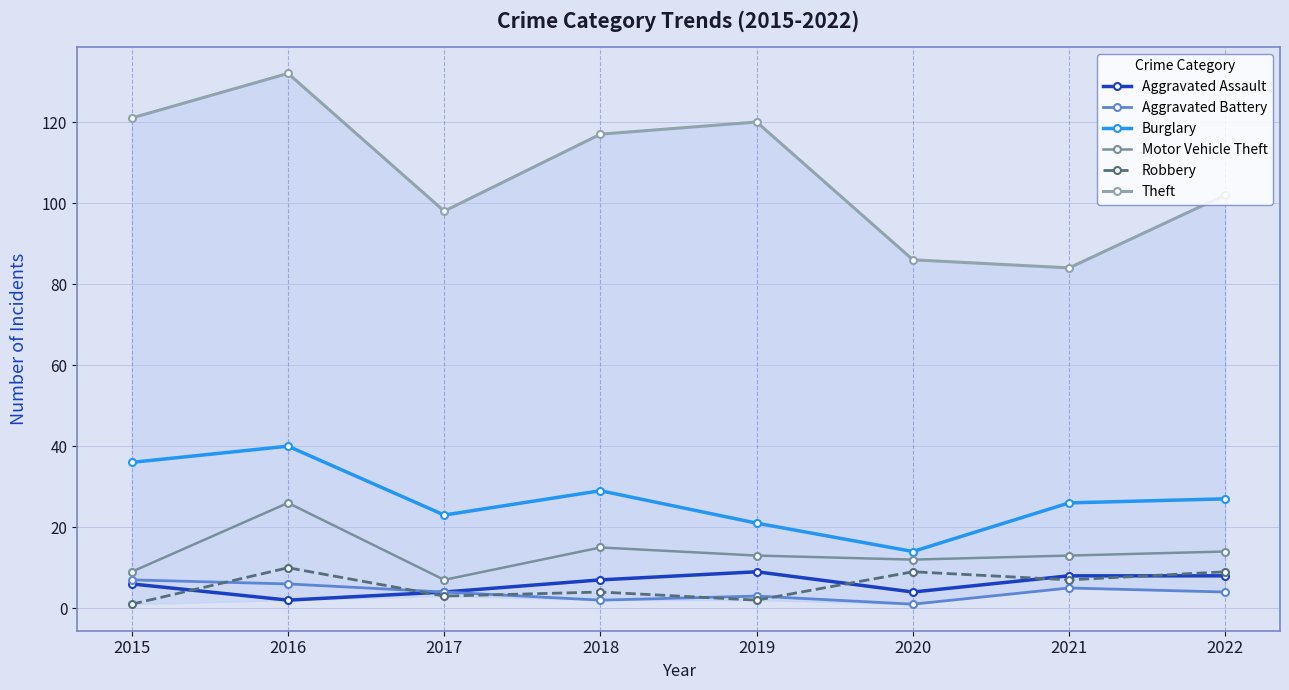

Which category has the lowest value in the Robbery series?

2015